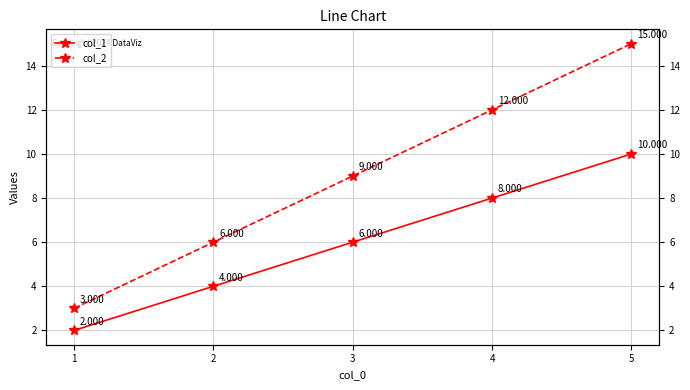

What is the difference between the maximum and minimum values in the col_1 series?

8